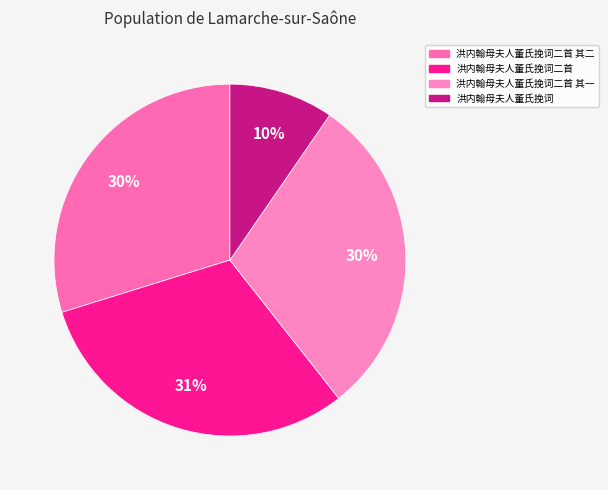

Rank the categories by value from lowest to highest.

洪内翰母夫人董氏挽词, 洪内翰母夫人董氏挽词二首 其一, 洪内翰母夫人董氏挽词二首 其二, 洪内翰母夫人董氏挽词二首